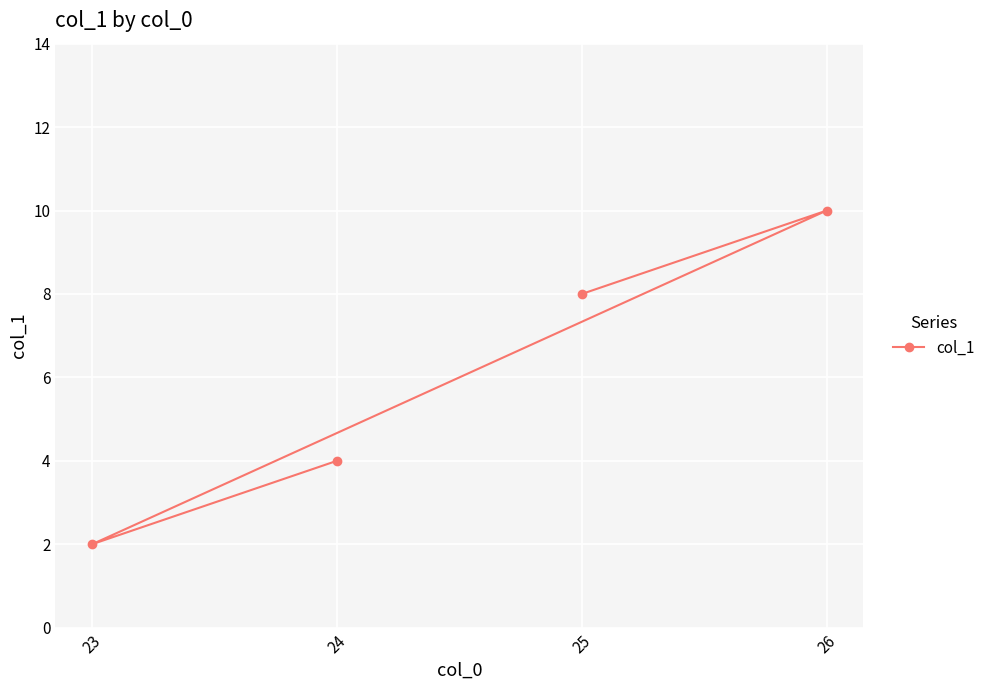

At which label is the value closest to 6?

25